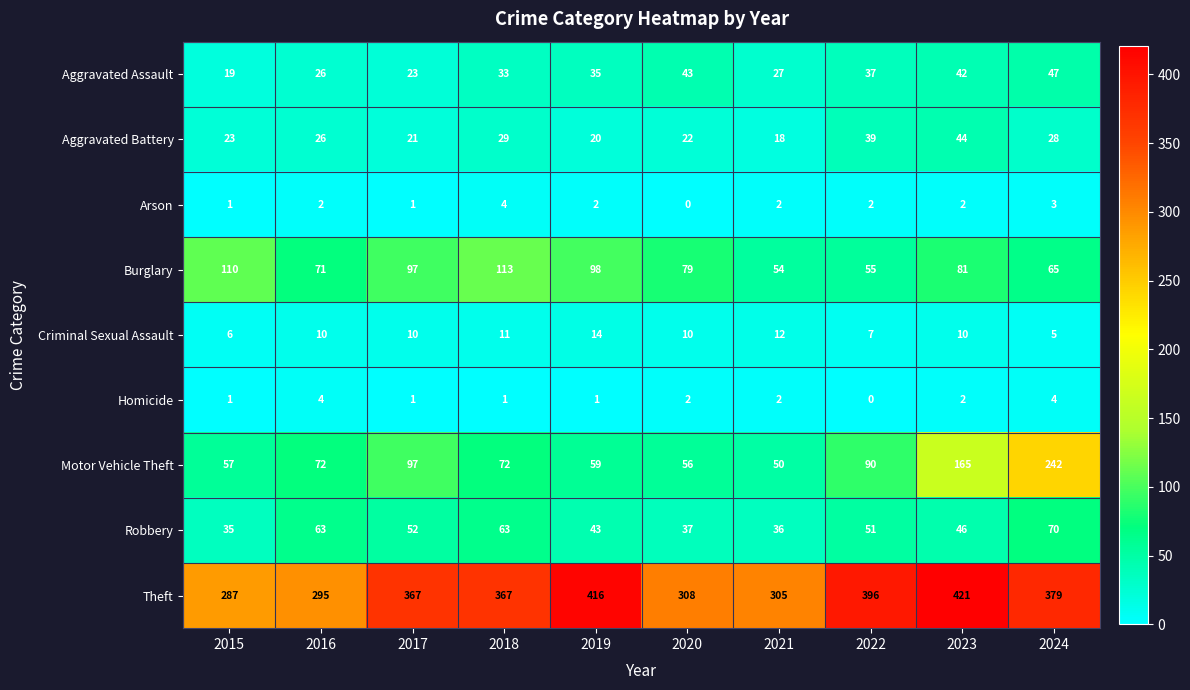

The Theft series shows 421 at 2023. True or false?

True